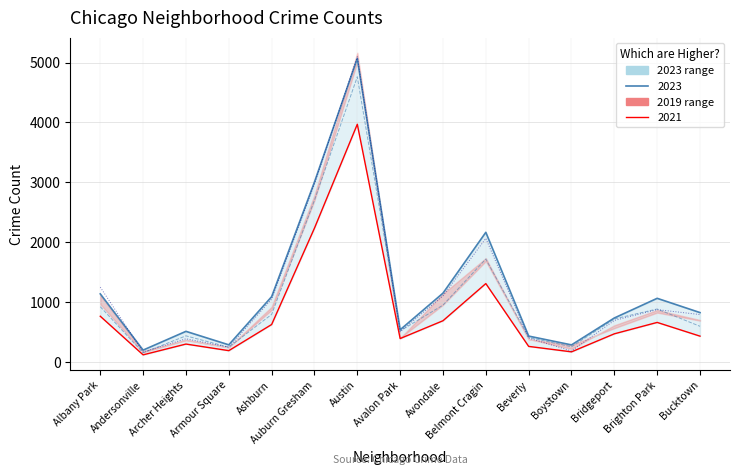

What is the minimum value shown in the chart?

123